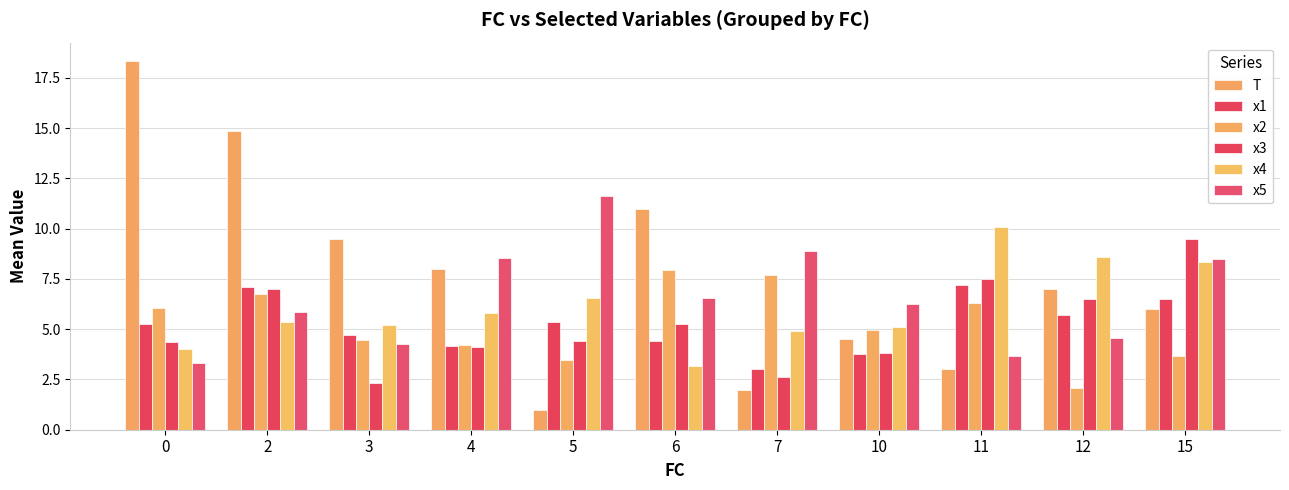

The x4 series shows 5.3 at 2. True or false?

True